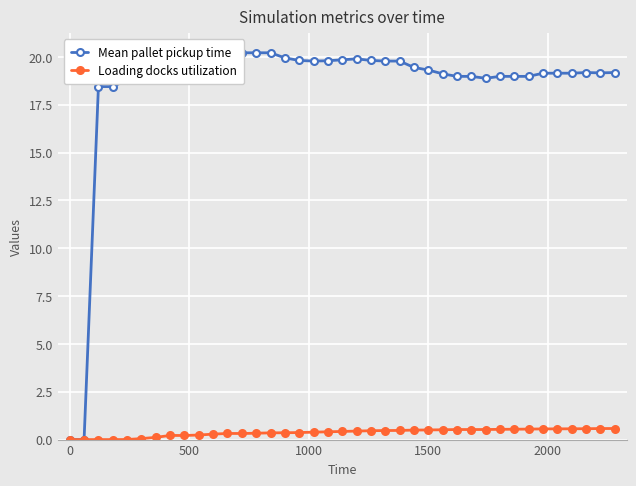

In Mean pallet pickup time, how many points are lower than both neighbors (excluding endpoints)?

3